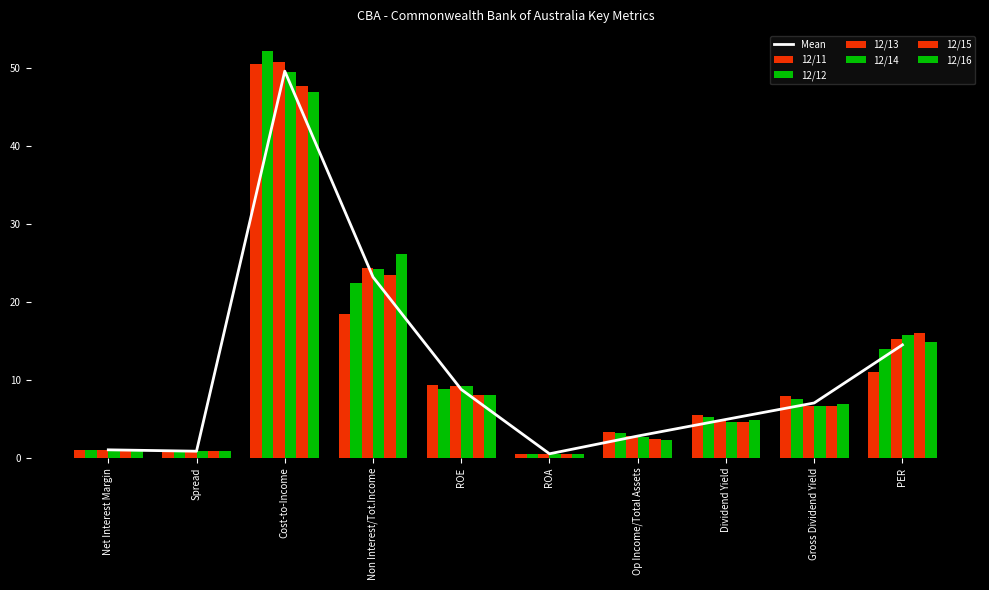

What is the total value across all series at ROE?

52.7